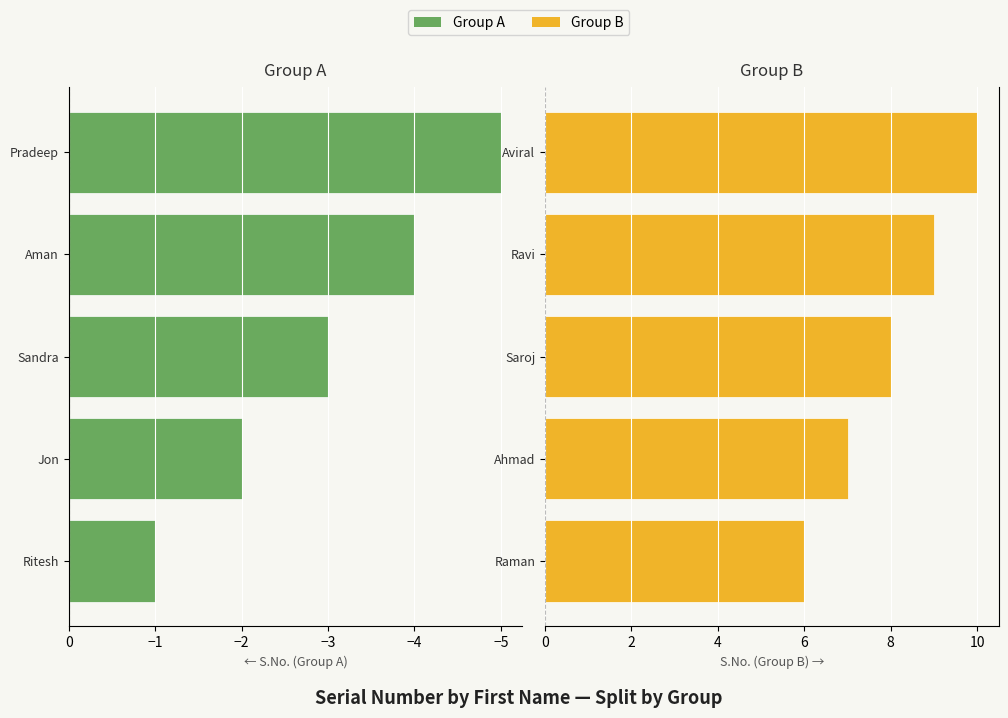

What is the difference between the Group A values at Pradeep and Aman?

1